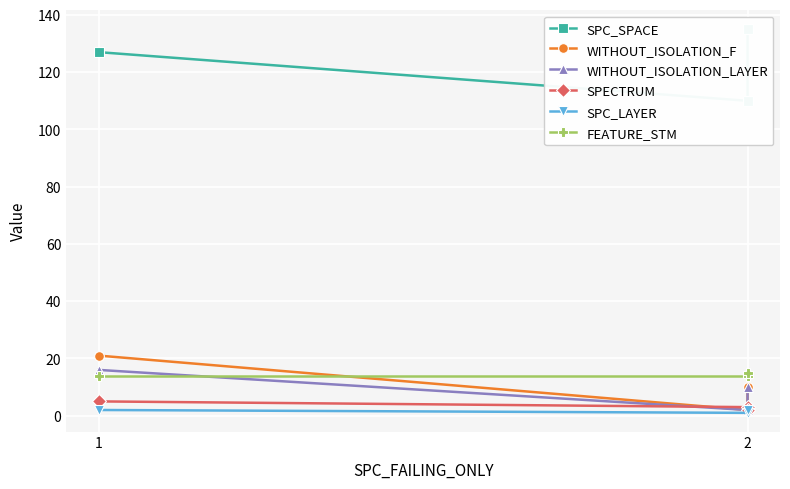

Where is SPC_SPACE nearest to the value 122?

1